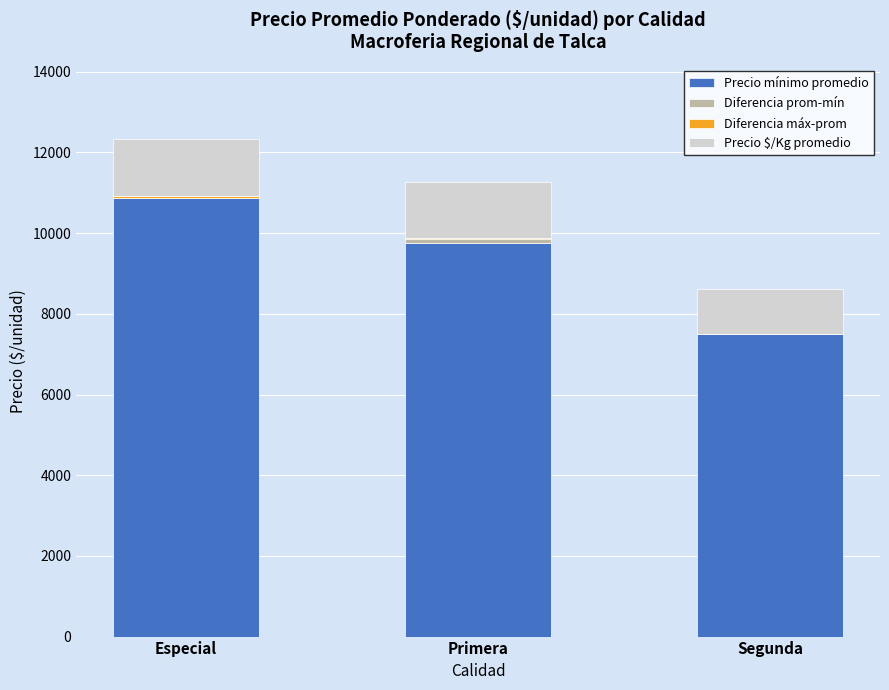

The Precio mínimo promedio series shows 10864 at Especial. True or false?

True